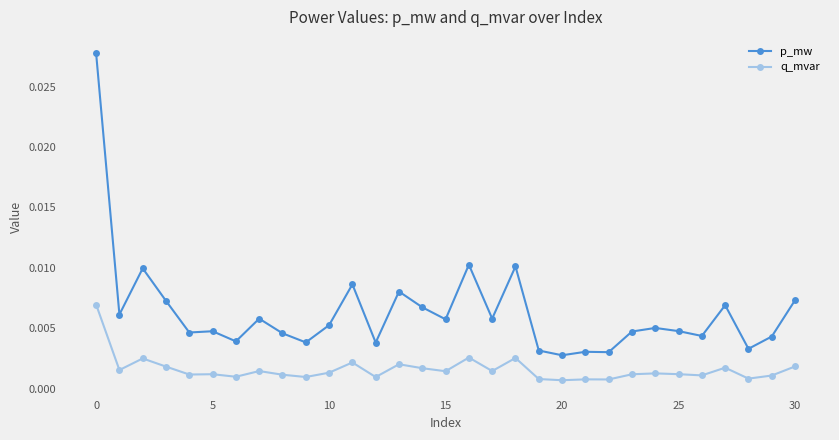

Rank the series by their average value, from highest to lowest.

p_mw, q_mvar